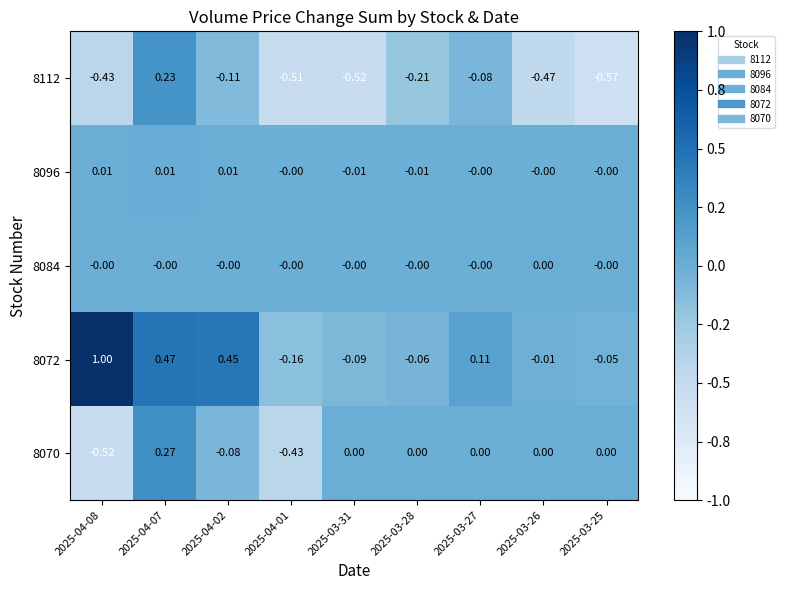

Is the value of 8096 at 2025-04-07 greater than the value of 8084 at 2025-03-31?

Yes